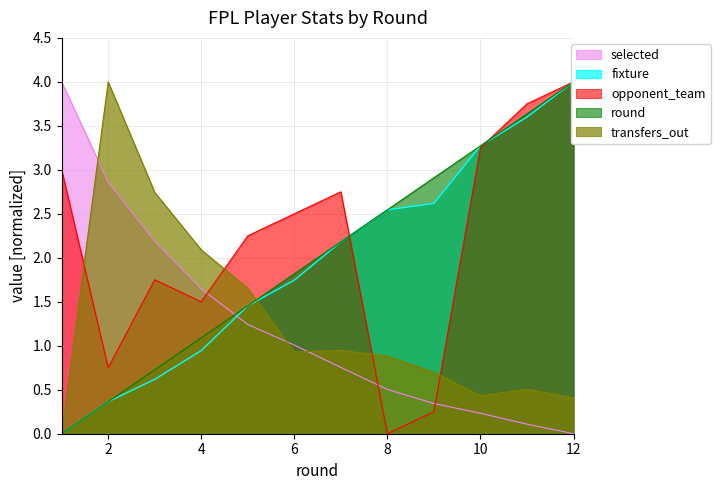

How many times do opponent_team and transfers_out cross each other?

4